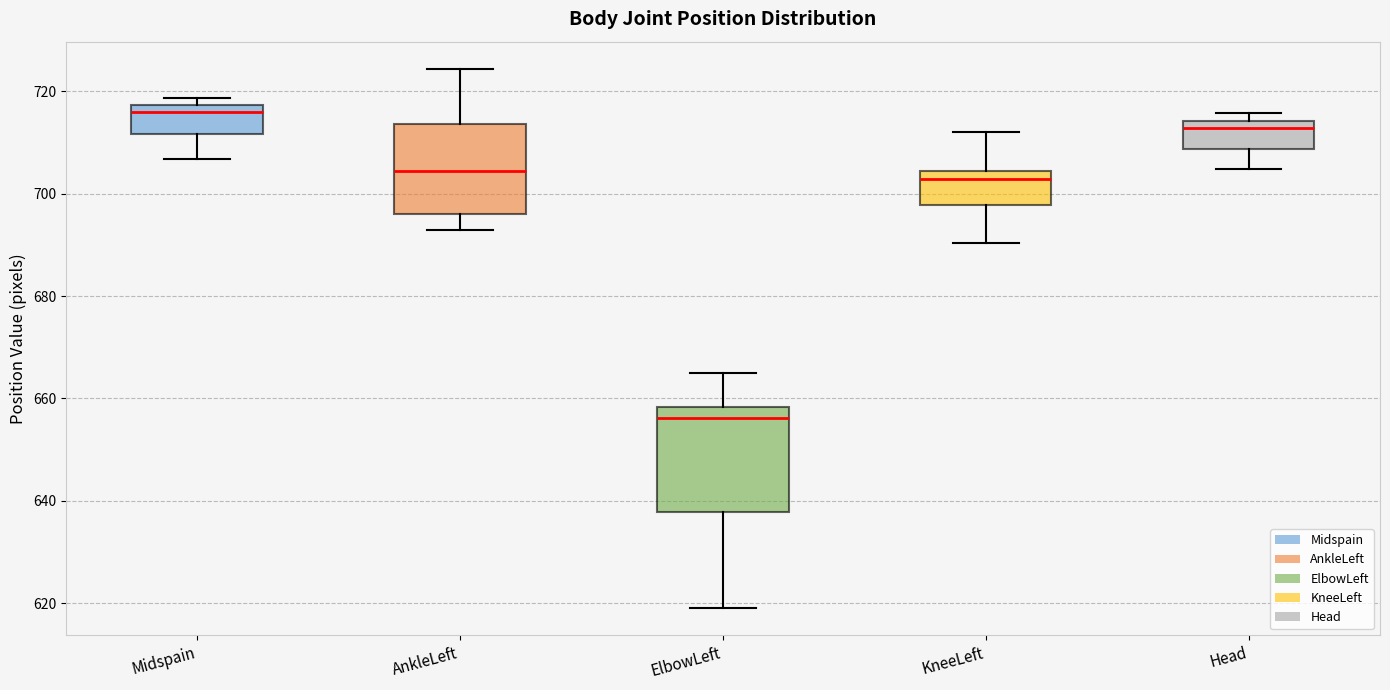

Reading left to right, transcribe this box plot: for each box, give where its median line is, the range the box spans, and where its two whiskers end, as read against the y-axis. The values are not printed on the chart, so give them approximately, as read against the axis.

Midspain: median 716, box 712 to 718, whiskers 706 to 718 (just above the box's upper edge)
AnkleLeft: median 704, box 696 to 714, whiskers 692 to 724
ElbowLeft: median 656, box 638 to 658, whiskers 618 to 664
KneeLeft: median 702, box 698 to 704, whiskers 690 to 712
Head: median 712, box 708 to 714, whiskers 704 to 716